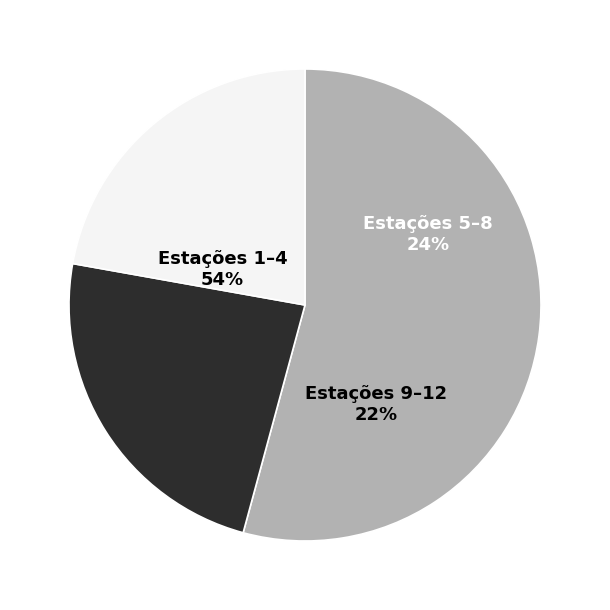

Does 4 account for over 50% of the chart?

No